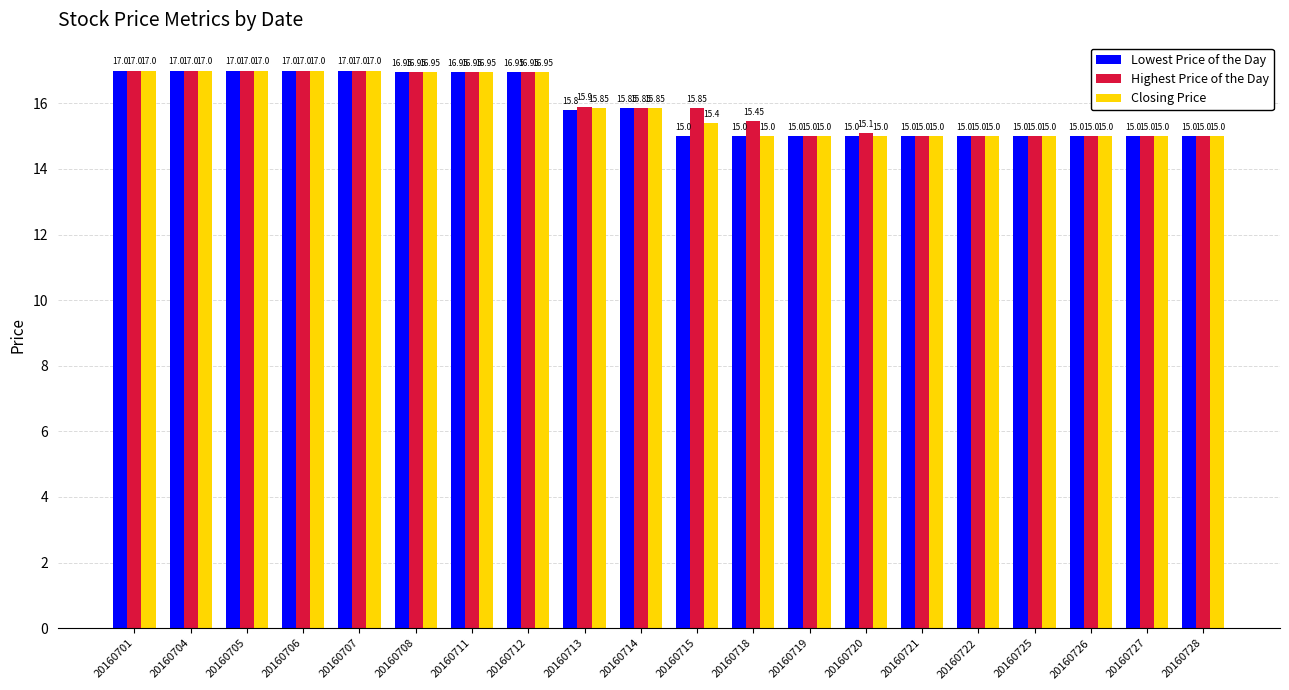

Is it true that Closing Price equals 26.6 at 20160705?

False